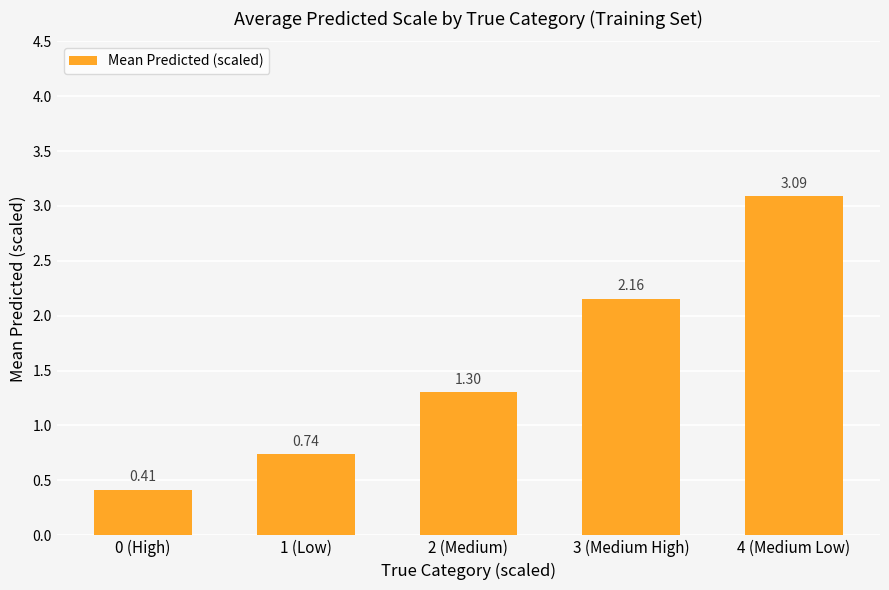

List the labels in order of value, largest first.

4 (Medium Low), 3 (Medium High), 2 (Medium), 1 (Low), 0 (High)